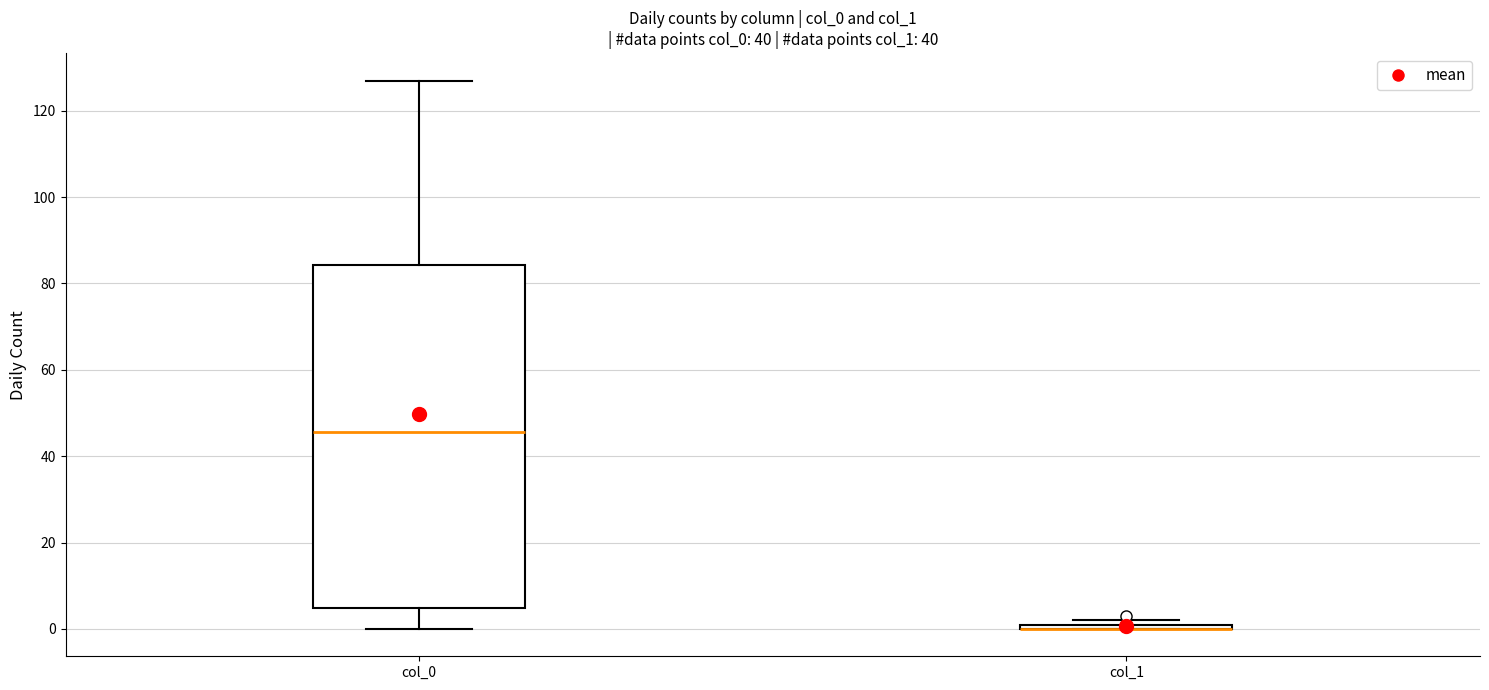

Where is the lower edge of the box for col_0 on the y-axis? The values are not printed on the chart, so give them approximately, as read against the axis.

4